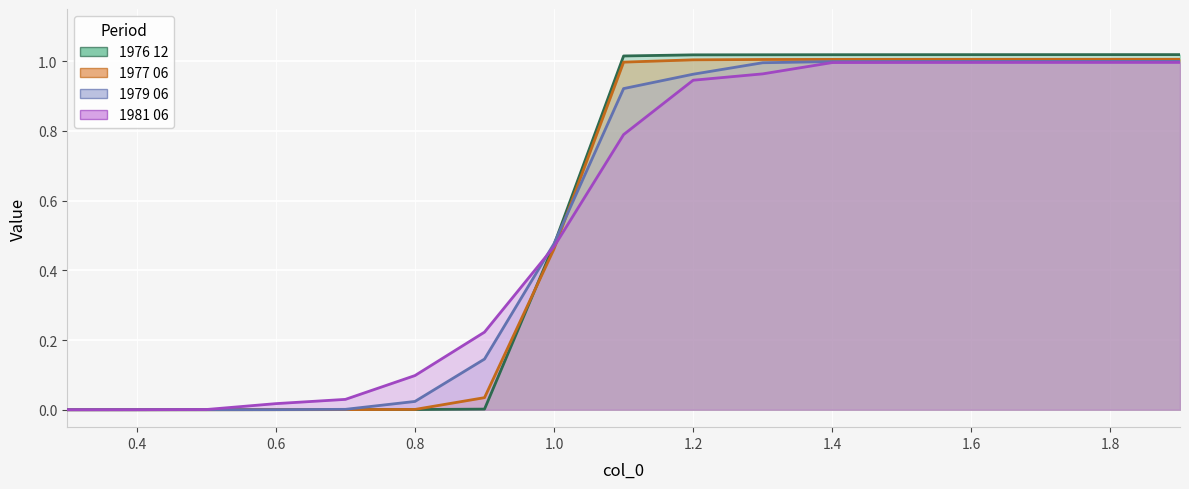

What is the difference between the 1981 06 values at 0.8 and 0.5?

0.1